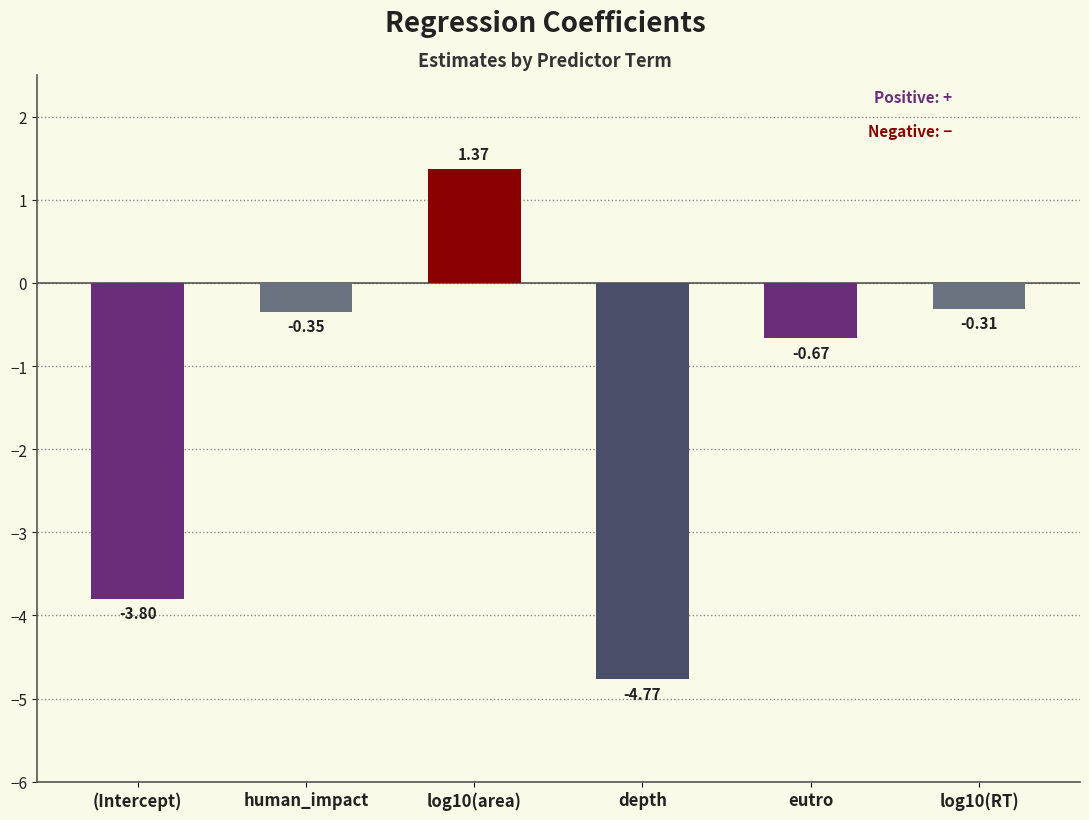

What is the change in value from (Intercept) to eutro?

+3.1